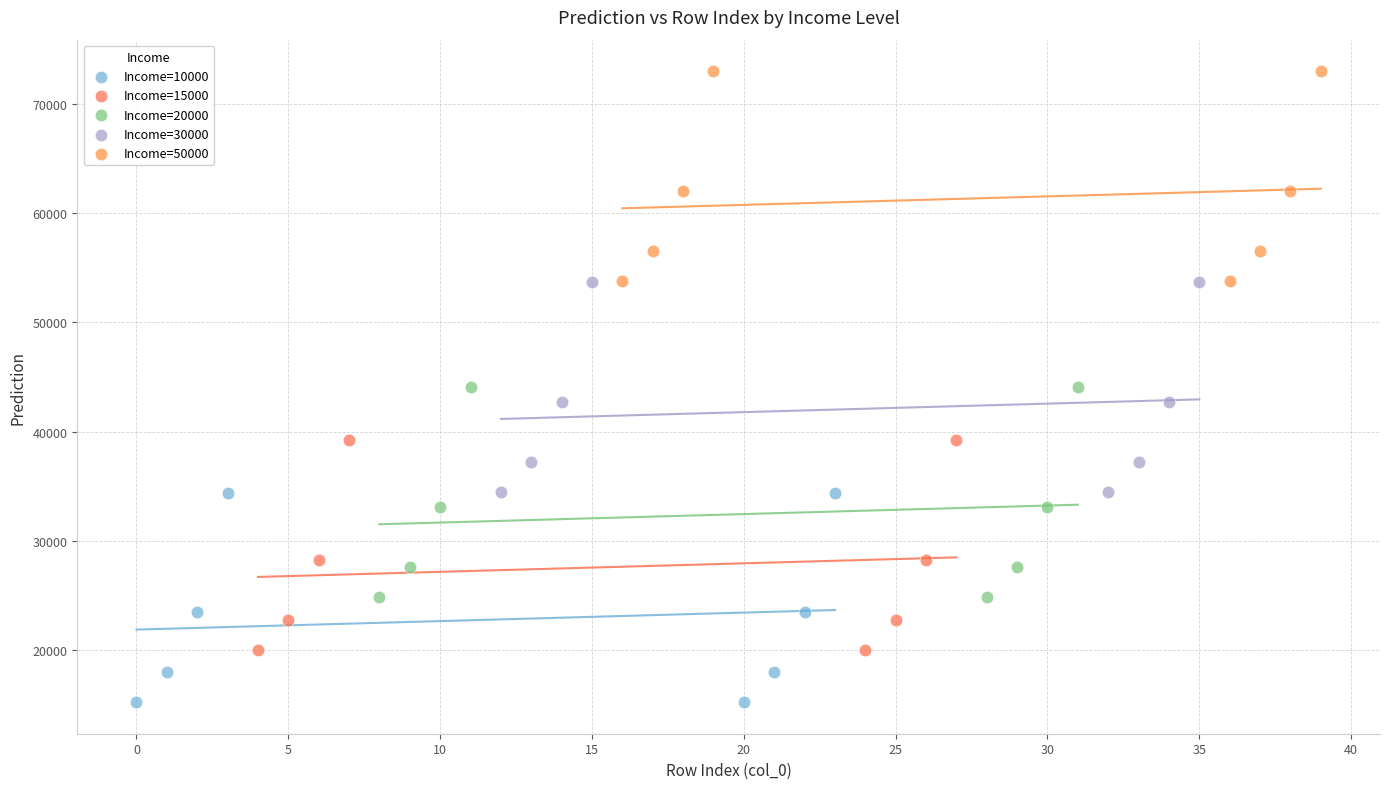

Which series reaches the maximum Y coordinate?

Income=50000